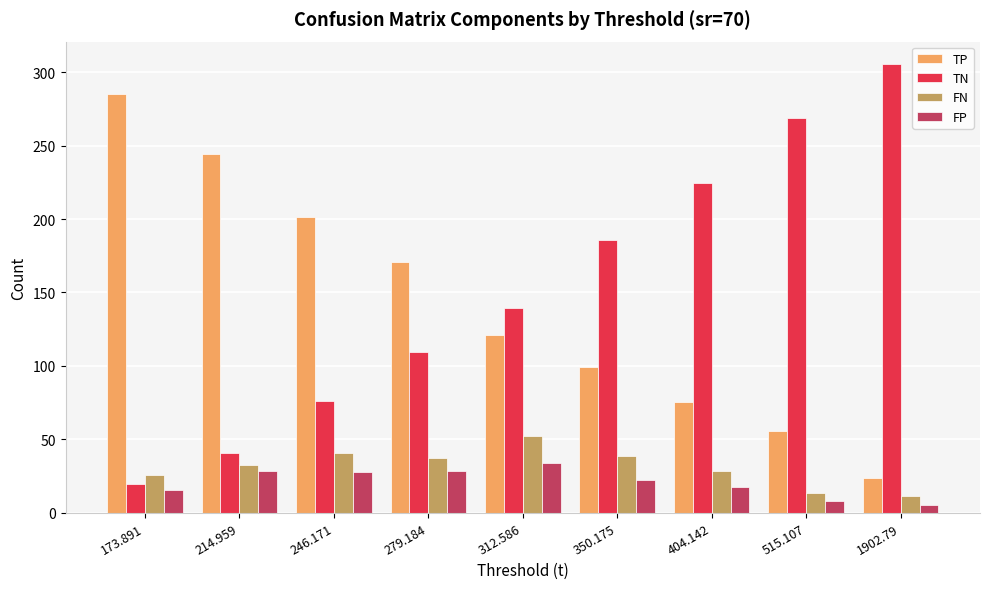

True or false: FN has a value of 66.1 at 350.175.

False